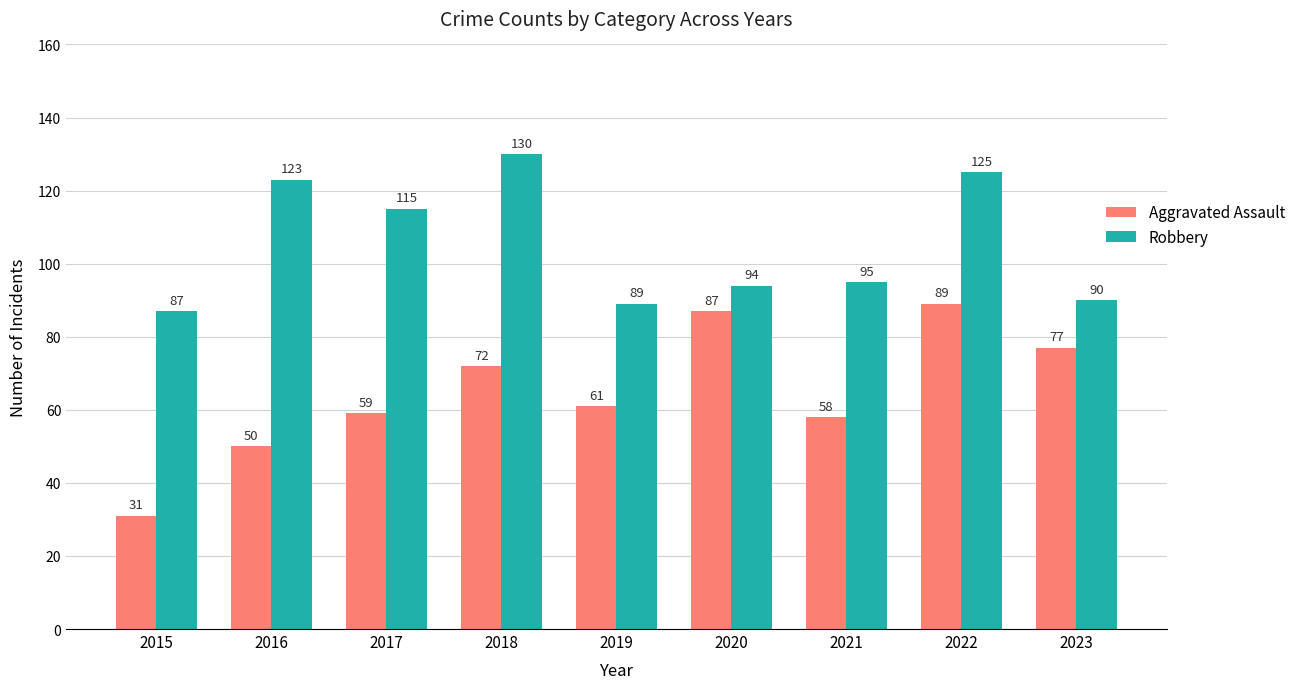

Reading left to right, list all the values displayed in this chart.

Aggravated Assault: 31	50	59	72	61	87	58	89	77
Robbery: 87	123	115	130	89	94	95	125	90